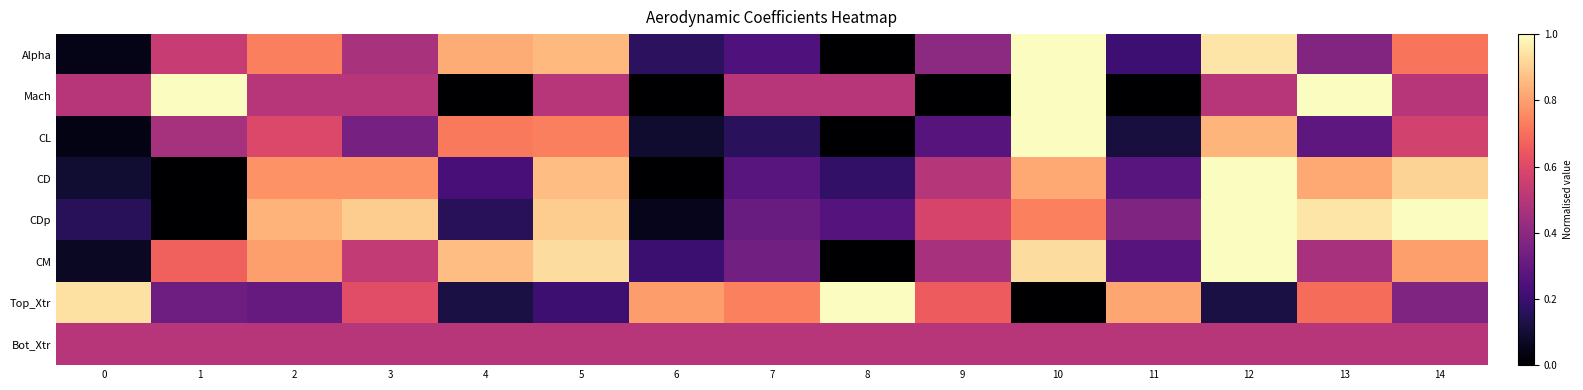

Reading left to right, transcribe all the data shown in this chart.

Alpha: 0=0.0	1=0.5	2=0.7	3=0.5	4=0.8	5=0.9	6=0.2	7=0.2	8=0.0	9=0.4	10=1.0	11=0.2	12=0.9	13=0.4	14=0.7
Mach: 0=0.5	1=1.0	2=0.5	3=0.5	4=0.0	5=0.5	6=0.0	7=0.5	8=0.5	9=0.0	10=1.0	11=0.0	12=0.5	13=1.0	14=0.5
CL: 0=0.0	1=0.5	2=0.6	3=0.3	4=0.7	5=0.7	6=0.1	7=0.2	8=0.0	9=0.3	10=1.0	11=0.1	12=0.8	13=0.3	14=0.6
CD: 0=0.1	1=0.0	2=0.8	3=0.8	4=0.2	5=0.9	6=0.0	7=0.3	8=0.2	9=0.5	10=0.8	11=0.3	12=1.0	13=0.8	14=0.9
CDp: 0=0.2	1=0.0	2=0.8	3=0.9	4=0.2	5=0.9	6=0.1	7=0.3	8=0.3	9=0.6	10=0.7	11=0.4	12=1.0	13=0.9	14=1.0
CM: 0=0.1	1=0.7	2=0.8	3=0.5	4=0.9	5=0.9	6=0.2	7=0.3	8=0.0	9=0.5	10=0.9	11=0.3	12=1.0	13=0.5	14=0.8
Top_Xtr: 0=0.9	1=0.3	2=0.3	3=0.6	4=0.1	5=0.2	6=0.8	7=0.7	8=1.0	9=0.7	10=0.0	11=0.8	12=0.1	13=0.7	14=0.4
Bot_Xtr: 0=0.5	1=0.5	2=0.5	3=0.5	4=0.5	5=0.5	6=0.5	7=0.5	8=0.5	9=0.5	10=0.5	11=0.5	12=0.5	13=0.5	14=0.5